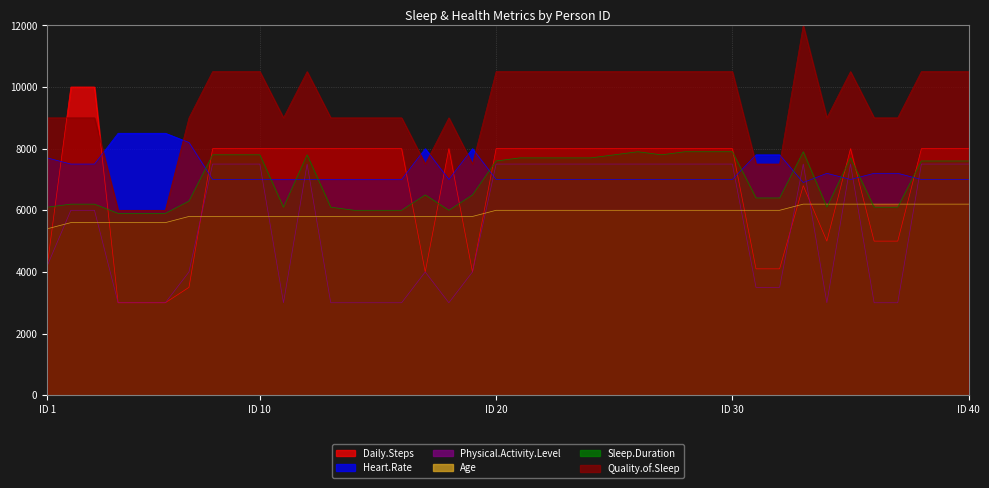

What value does the Sleep.Duration series have at 3, to the nearest 10?

6200